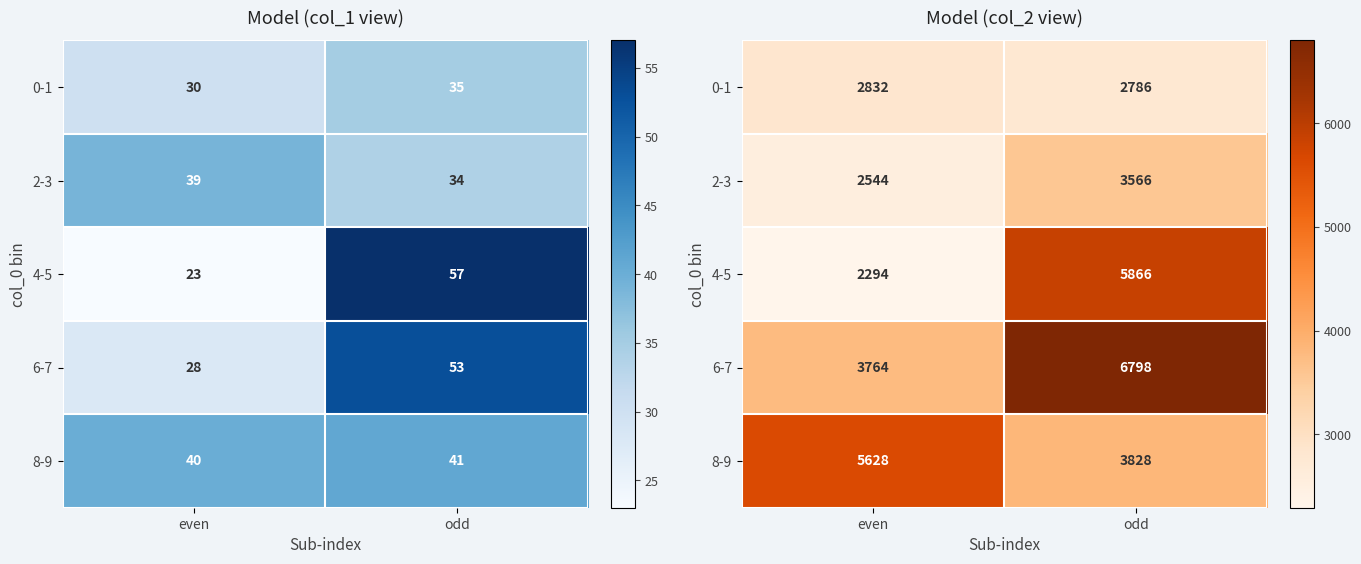

At how many categories does at least one series exceed 6681?

1